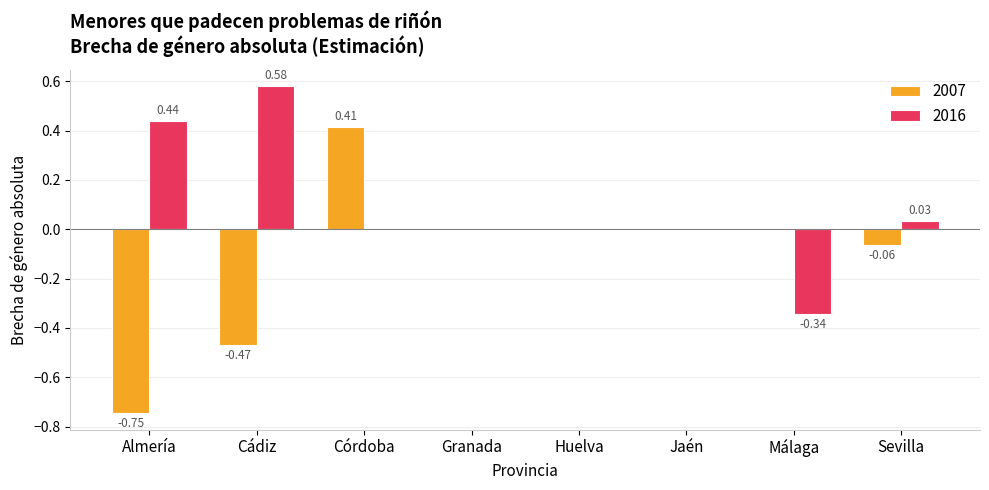

Where does the 2016 series first go above 0?

Almería